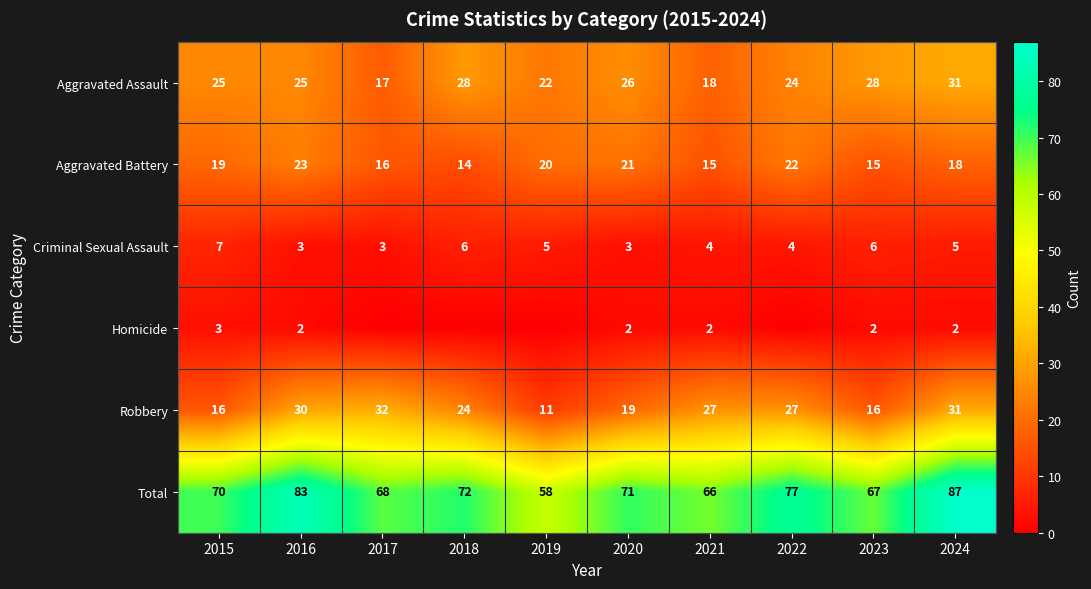

The Aggravated Assault series shows 17 at 2016. True or false?

False